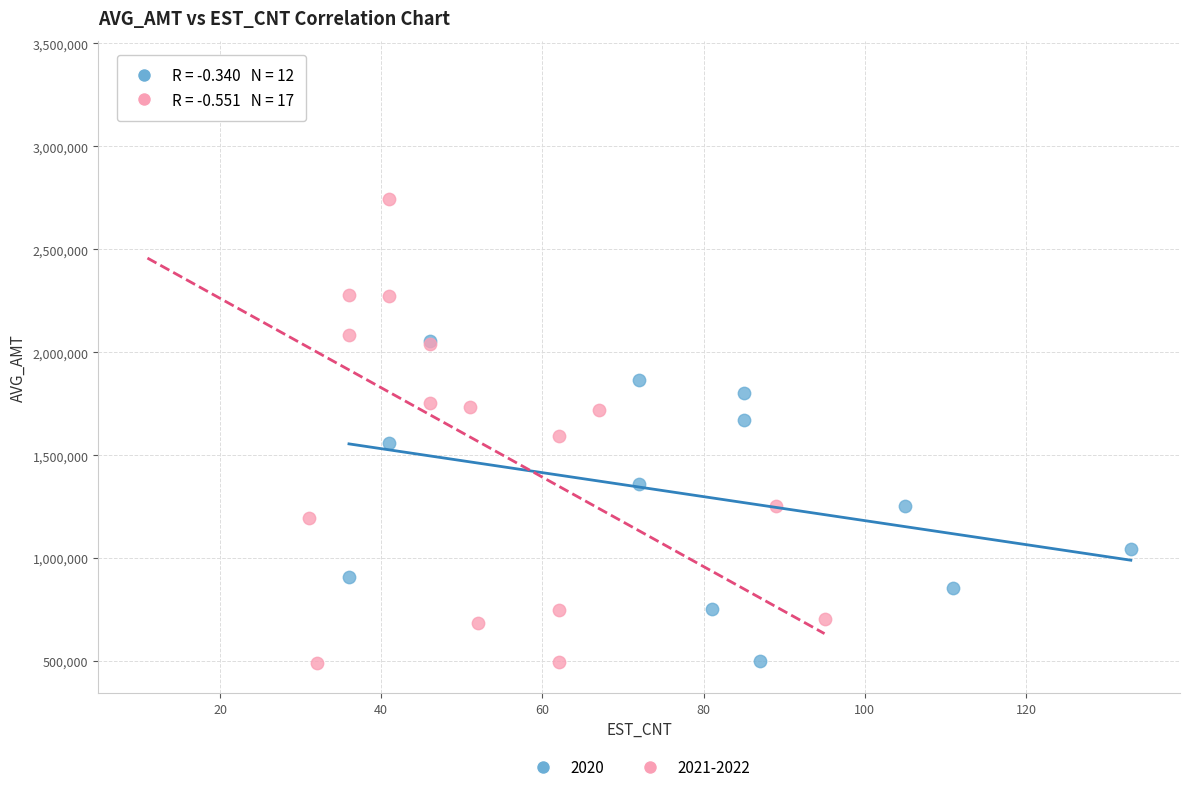

Which series has the widest spread of Y values?

2021-2022